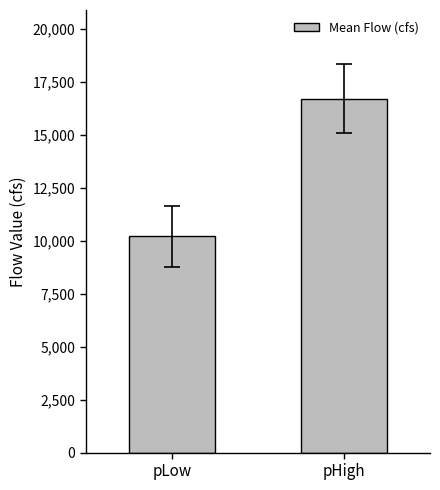

Which category has the lowest value across all series?

pLow